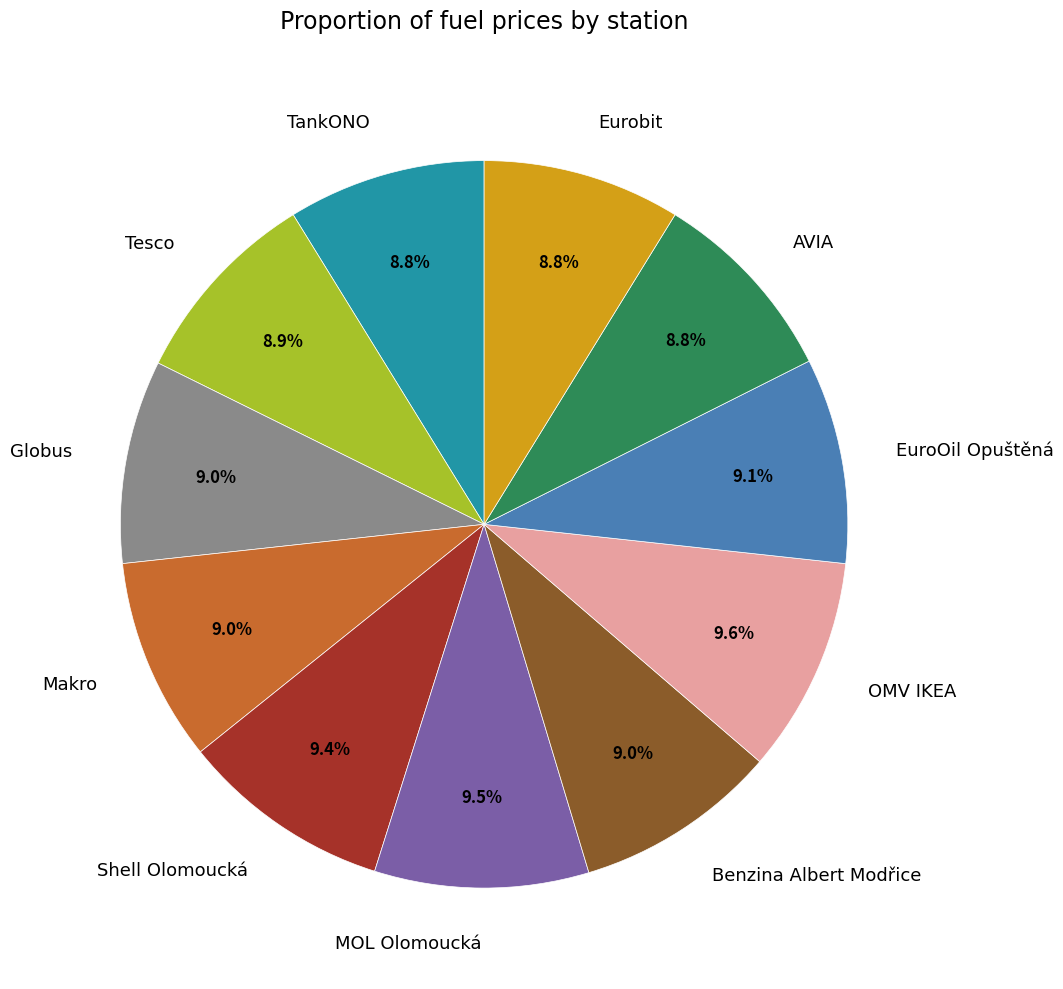

How many segments does this pie chart have?

11